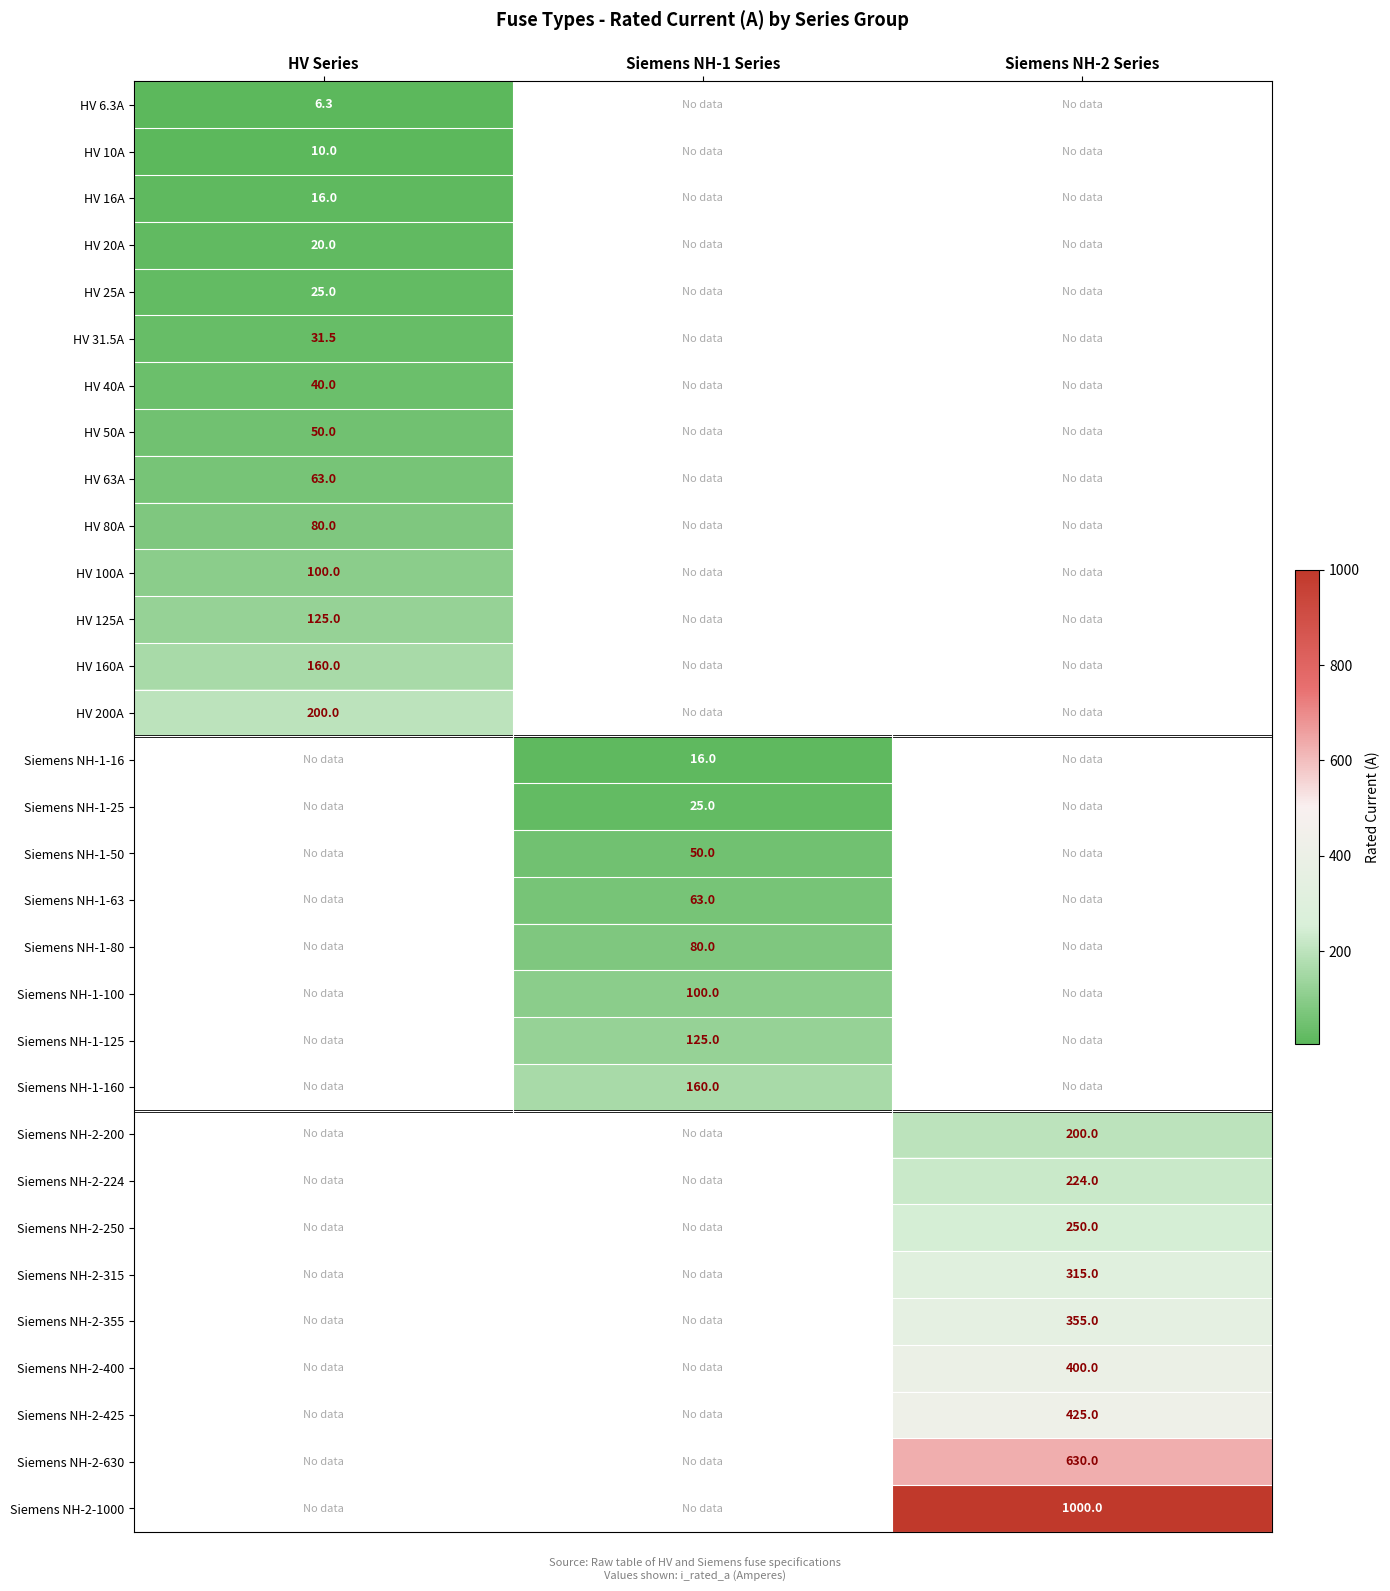

Is the value of HV 6.3A at HV Series greater than the value of HV 100A at HV Series?

No